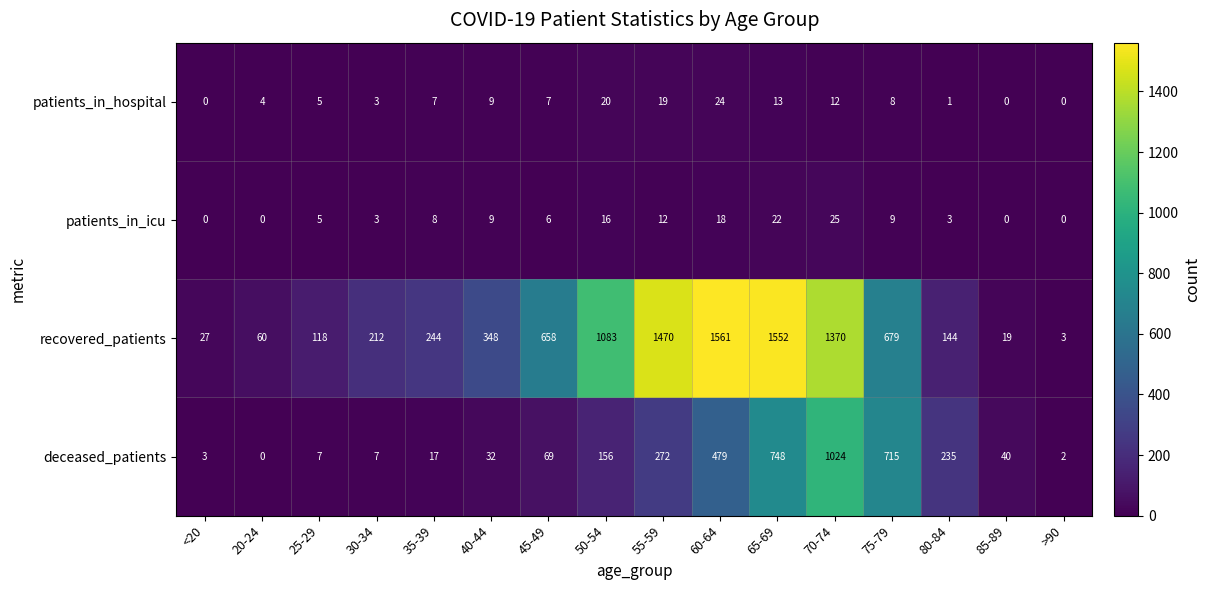

At which category is the sum across all series the highest?

70-74